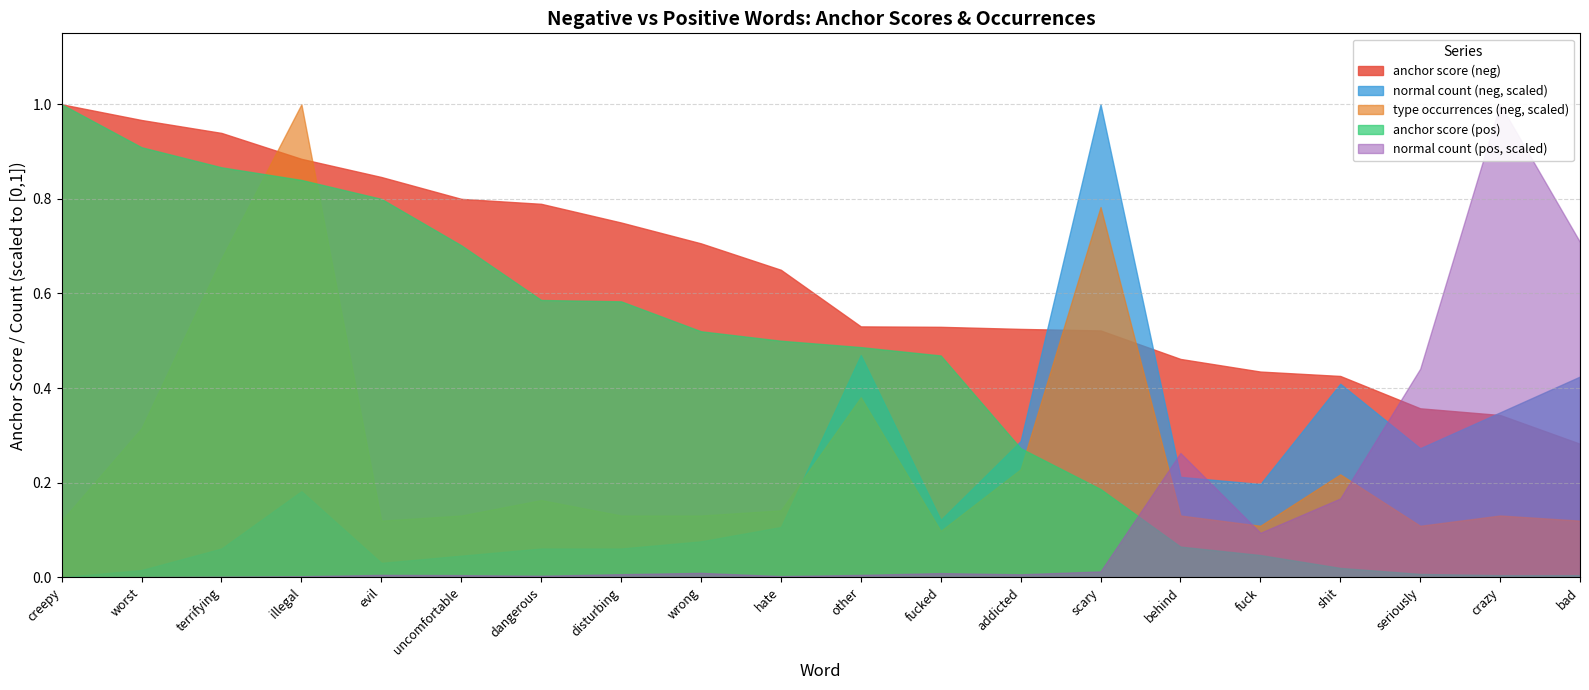

What is the label of the 19th point from the left?

crazy